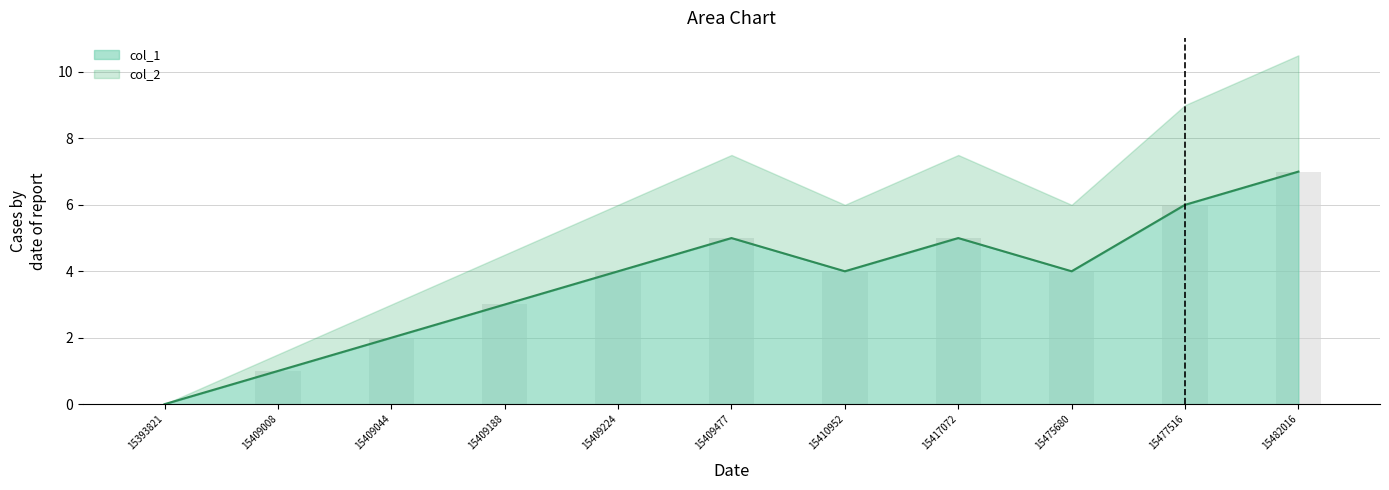

Is it true that col_1 equals 4 at 15393821?

False